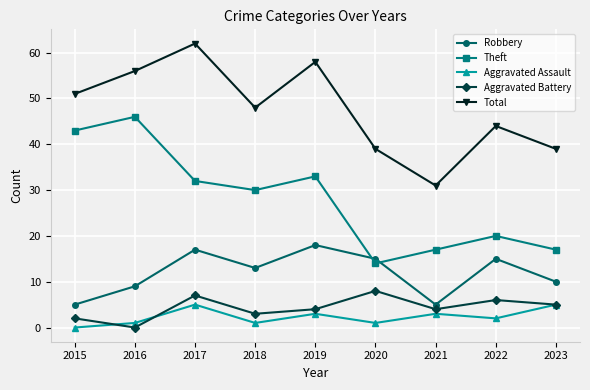

What is the difference between the Theft values at 2020 and 2021?

3